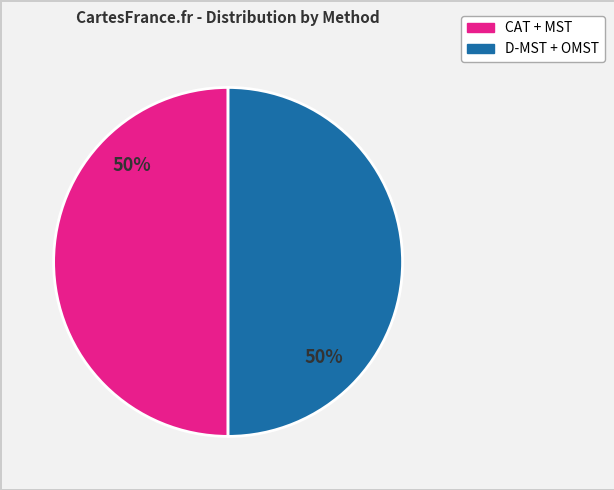

To the nearest percent, what is the average slice percentage?

50%